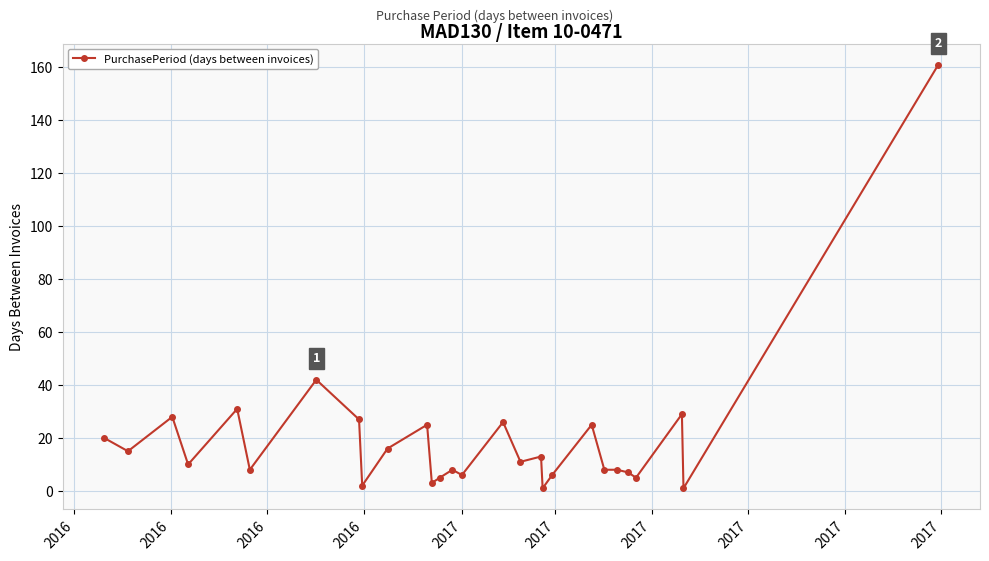

What is the value of the 25th point from the left?

5